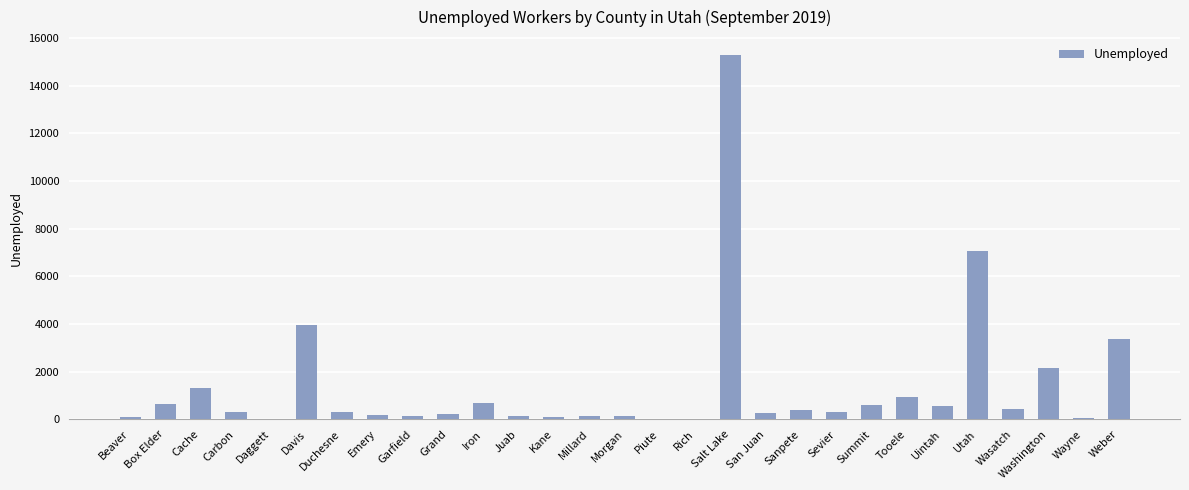

What is the ratio of the value at Davis to the value at Daggett?

263.7